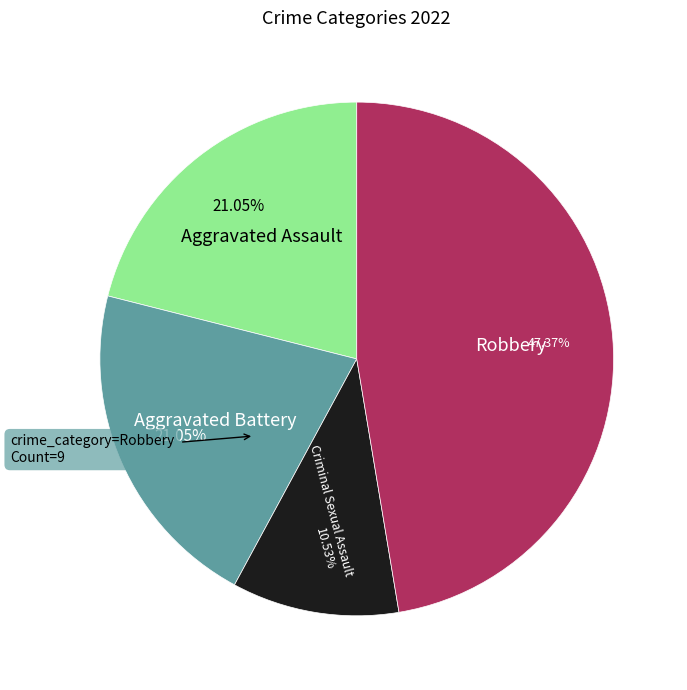

Which category has the biggest portion of the pie?

Robbery